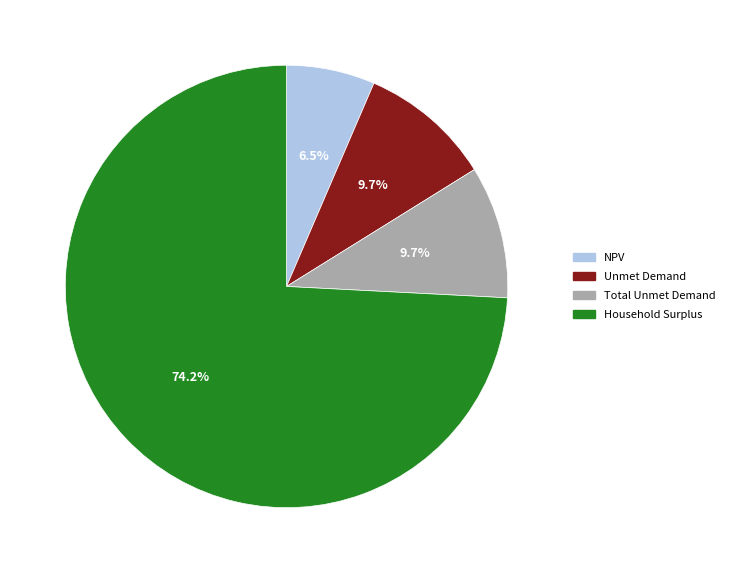

What percentage is the Household Surplus slice, to the nearest percent?

74%